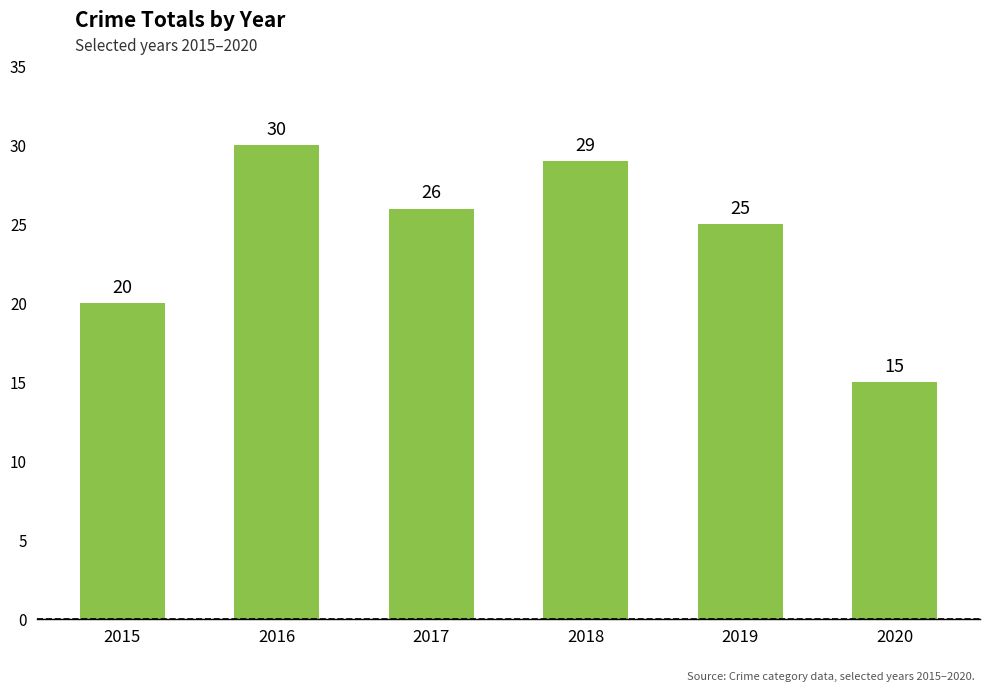

Rank the categories by value from lowest to highest.

2020, 2015, 2019, 2017, 2018, 2016